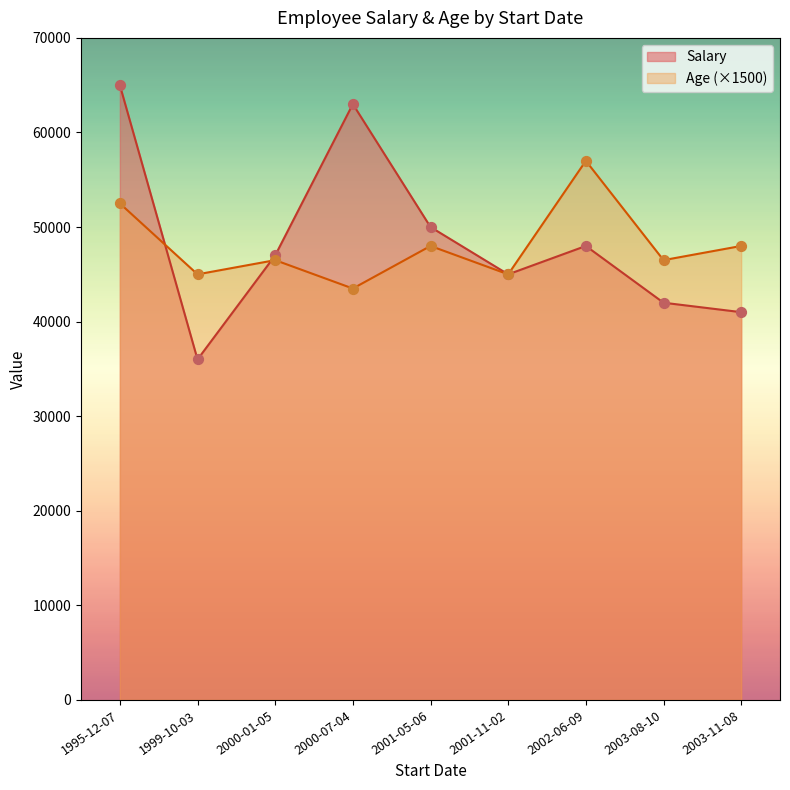

Which series contains the highest Y value?

Salary